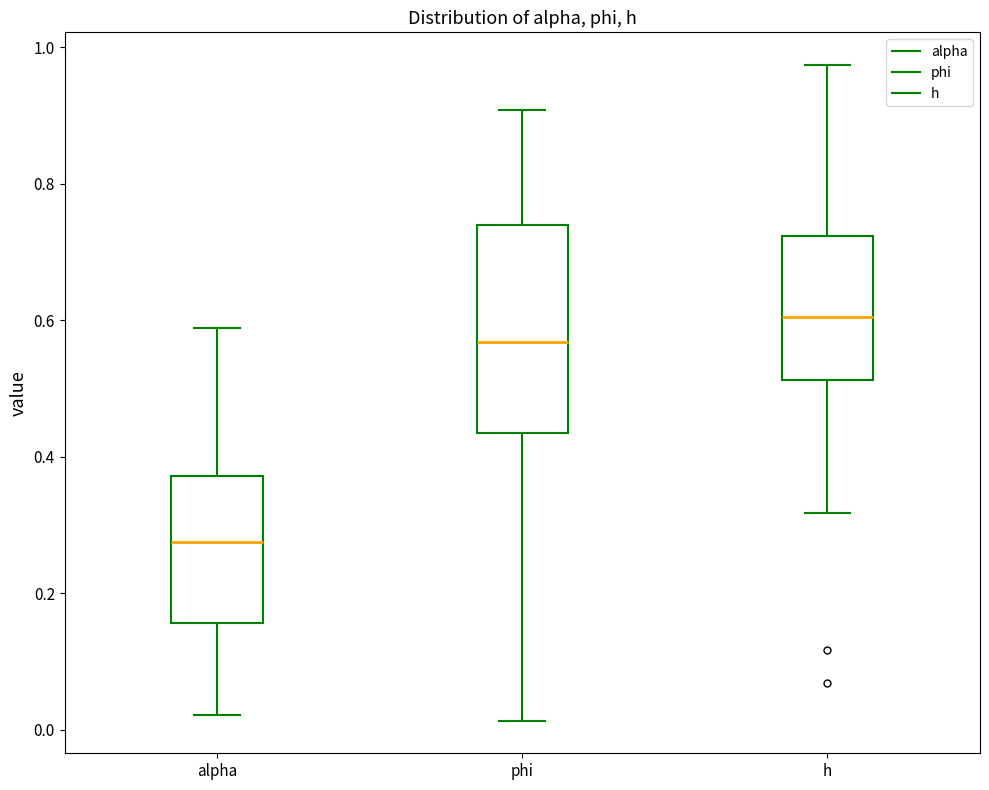

Reading left to right, transcribe this box plot: for each box, give where its median line is, the range the box spans, and where its two whiskers end, as read against the y-axis. The values are not printed on the chart, so give them approximately, as read against the axis.

alpha: median 0.28, box 0.16 to 0.38, whiskers 0.02 to 0.58
phi: median 0.56, box 0.44 to 0.74, whiskers 0.02 to 0.90
h: median 0.60, box 0.52 to 0.72, whiskers 0.32 to 0.98